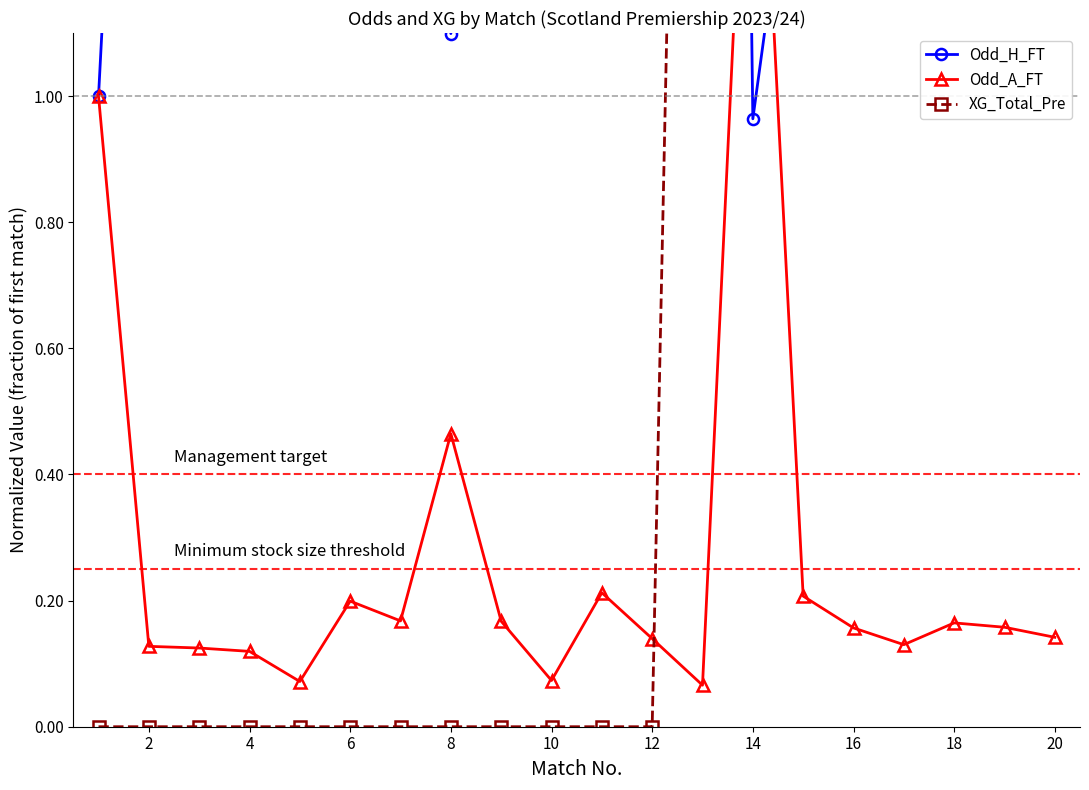

How many times do XG_Total_Pre and Odd_A_FT cross each other?

1